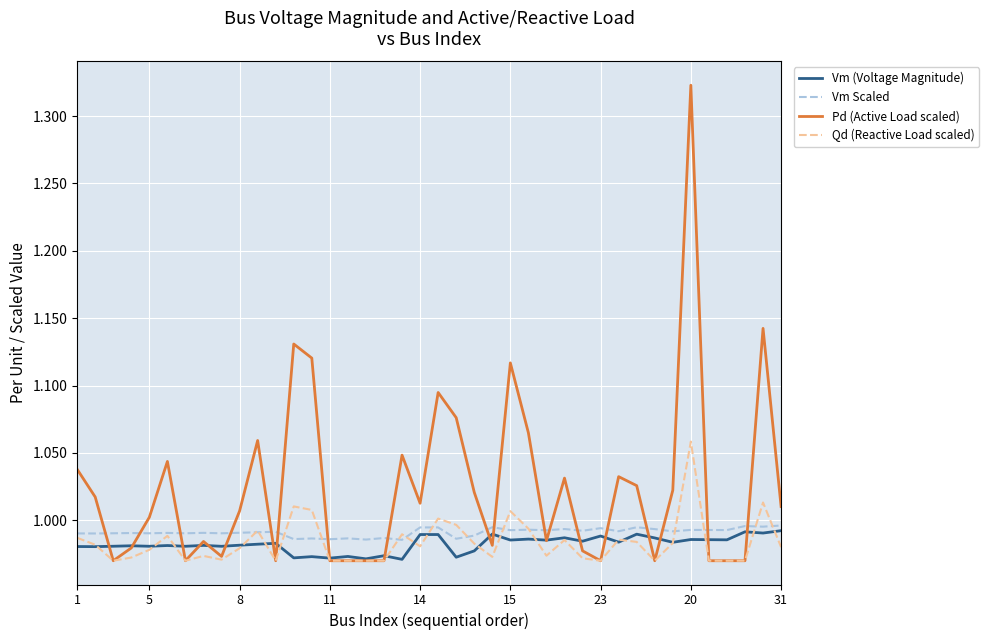

Which series has the largest range (max minus min)?

Pd (Active Load scaled)